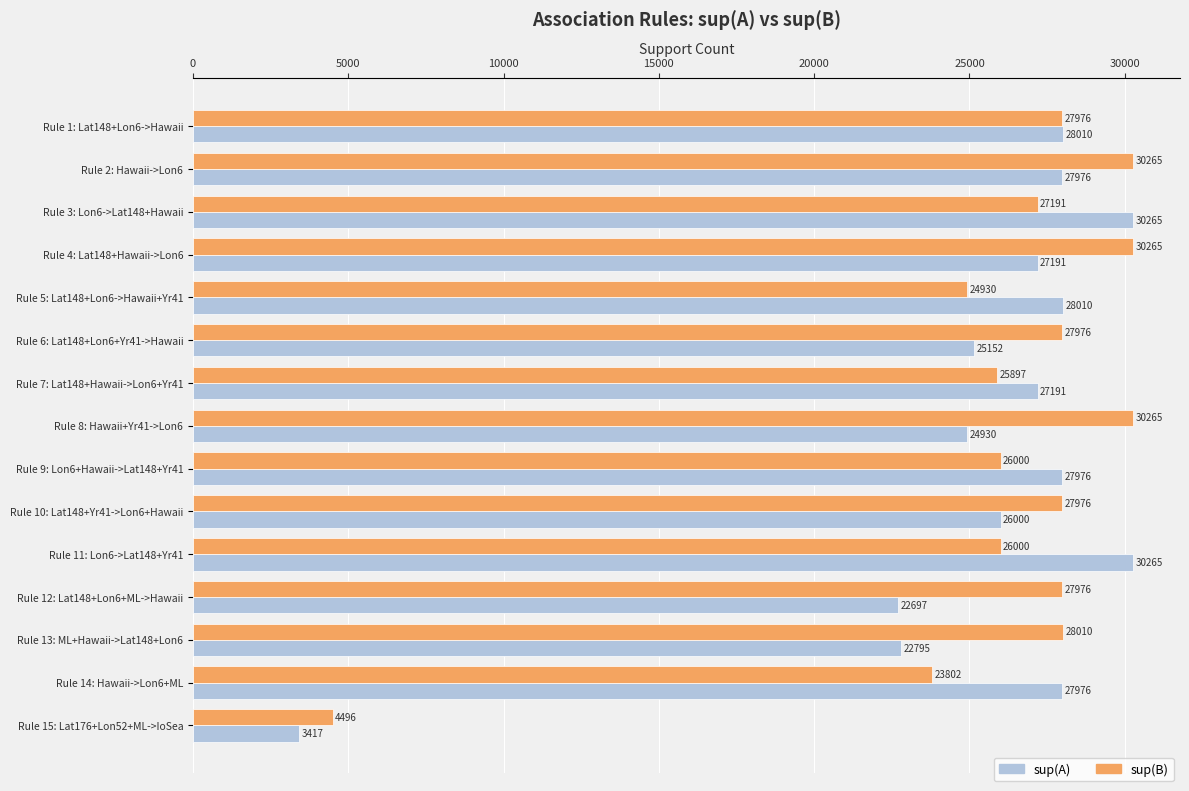

Is it true that sup(B) equals 27976 at Rule 6: Lat148+Lon6+Yr41->Hawaii?

True